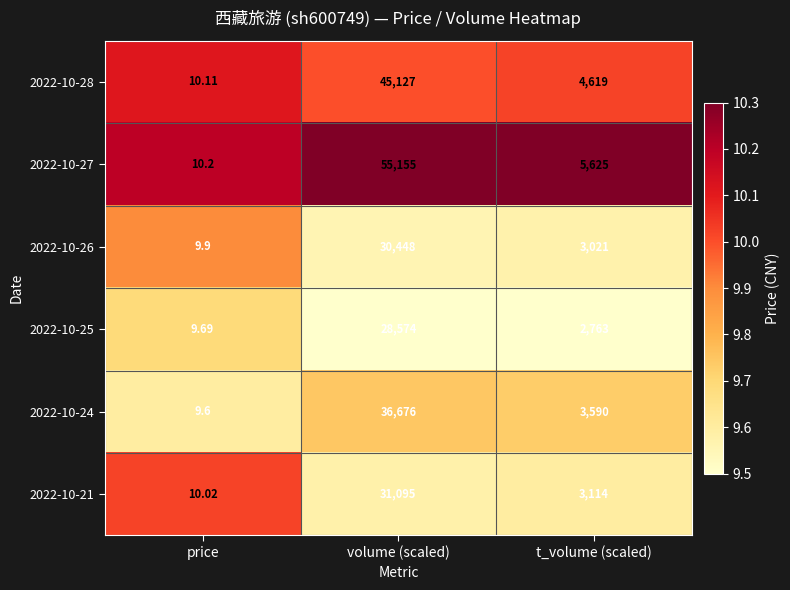

Where is 2022-10-21 nearest to the value 15552?

t_volume (scaled)